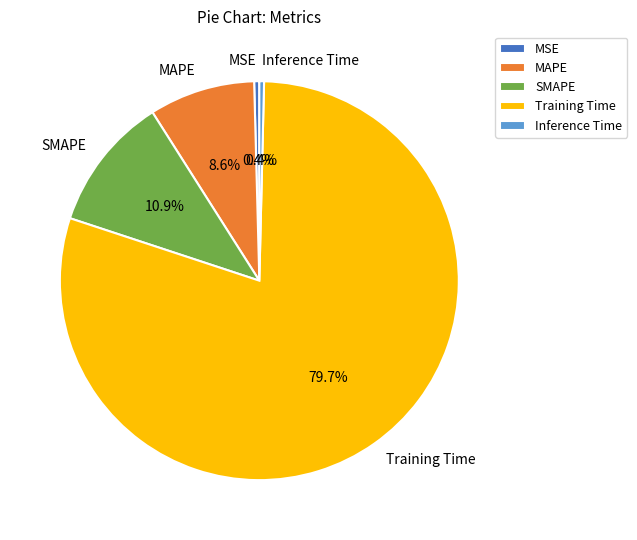

What portion of the pie excludes Training Time?

20.3%